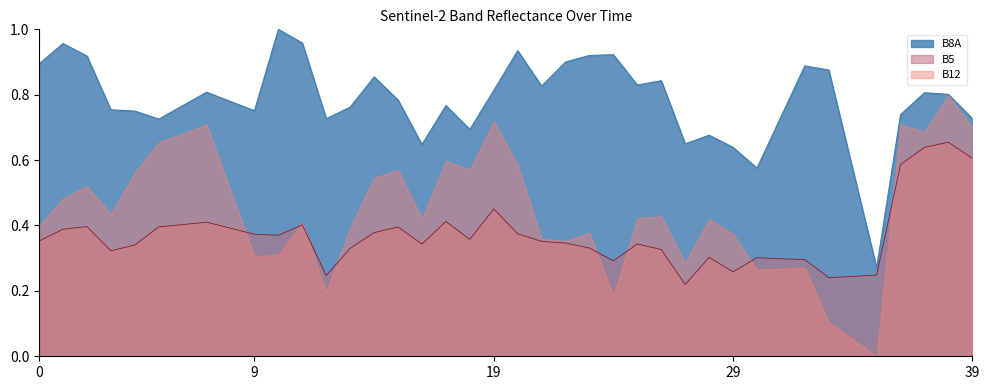

Which series has the largest total across all categories?

B8A